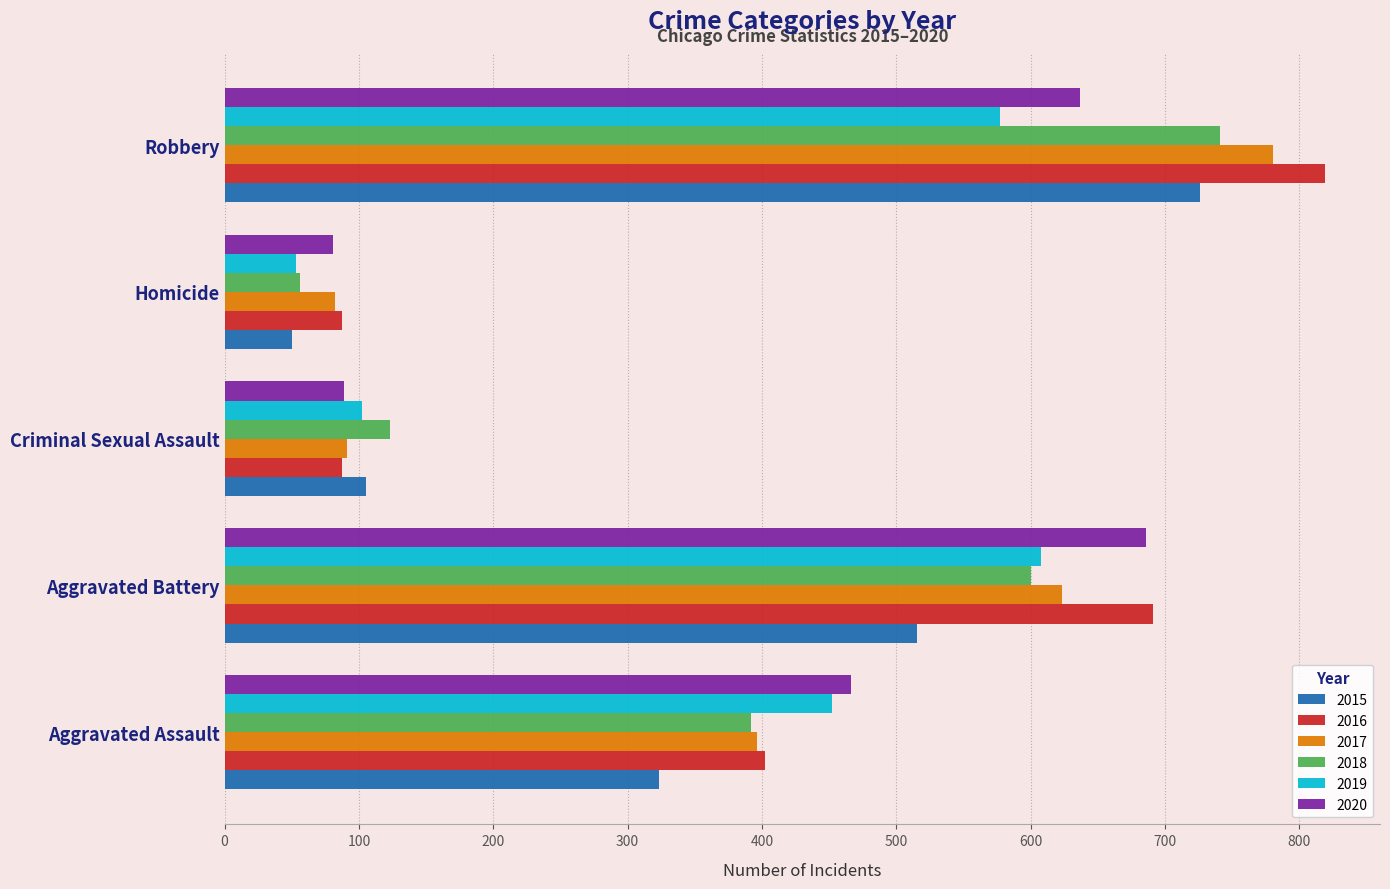

What are all the series names shown in the legend?

2015, 2016, 2017, 2018, 2019, 2020